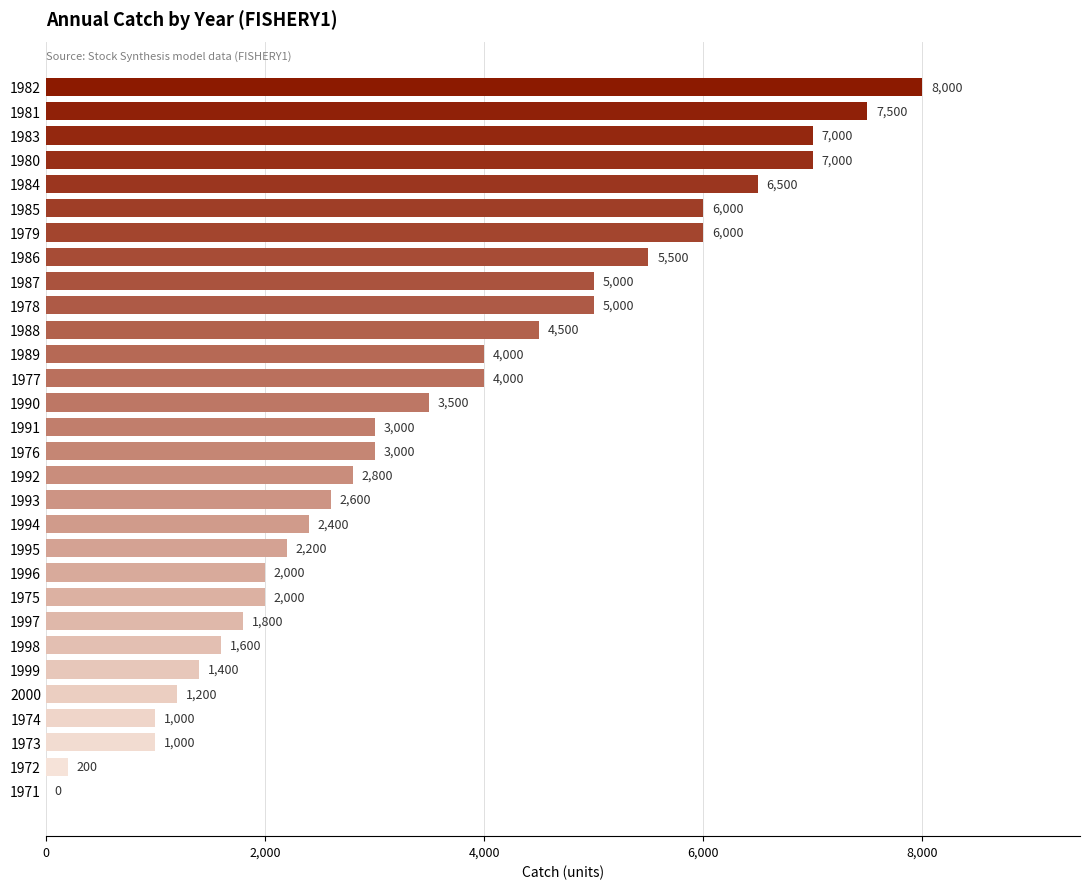

How many values are above zero?

29